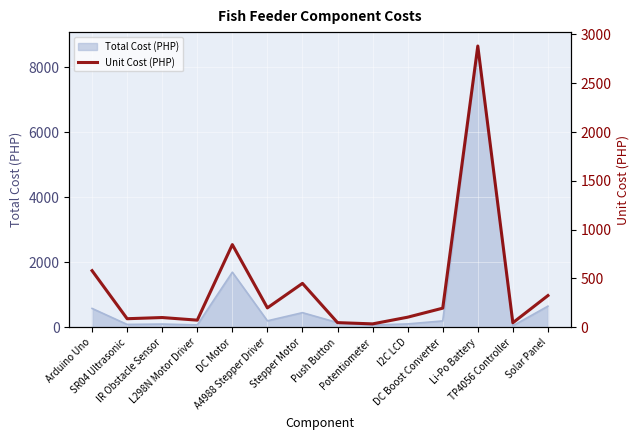

What is the smallest value displayed?

35.0